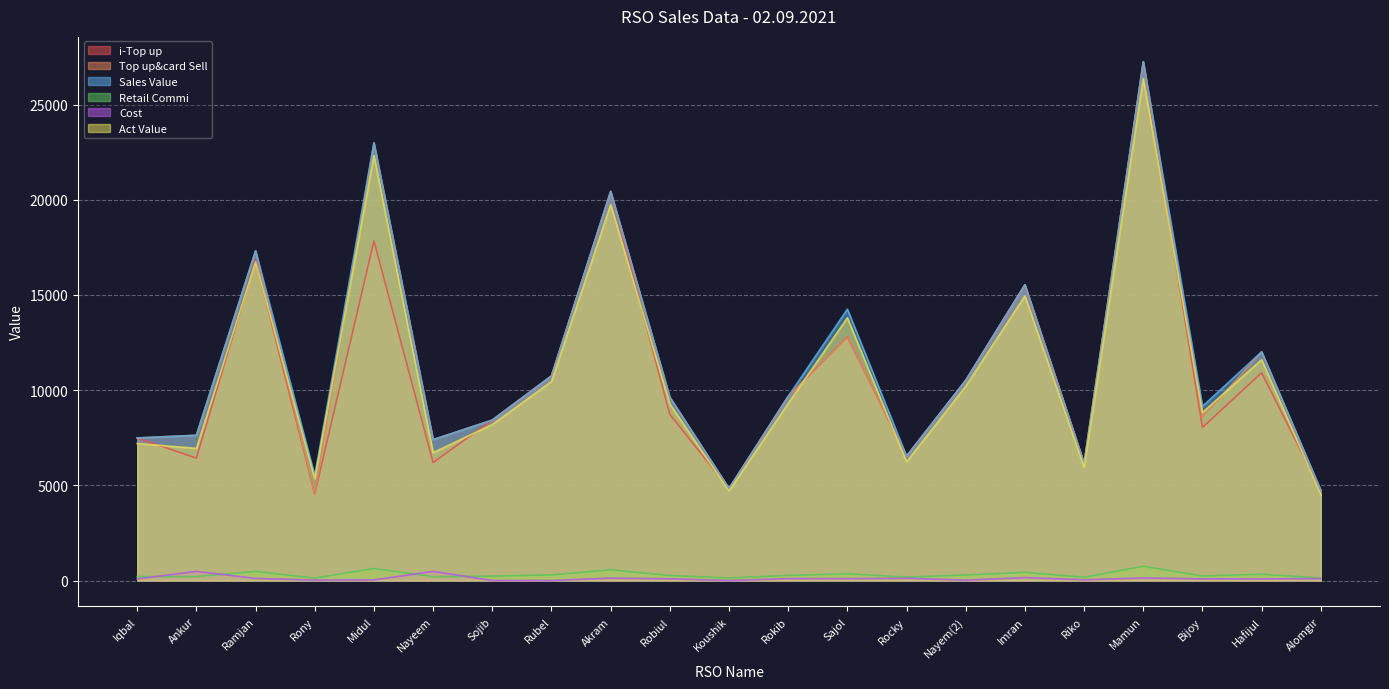

Rank the series by their maximum value, from highest to lowest.

i-Top up, Top up&card Sell, Sales Value, Act Value, Retail Commi, Cost